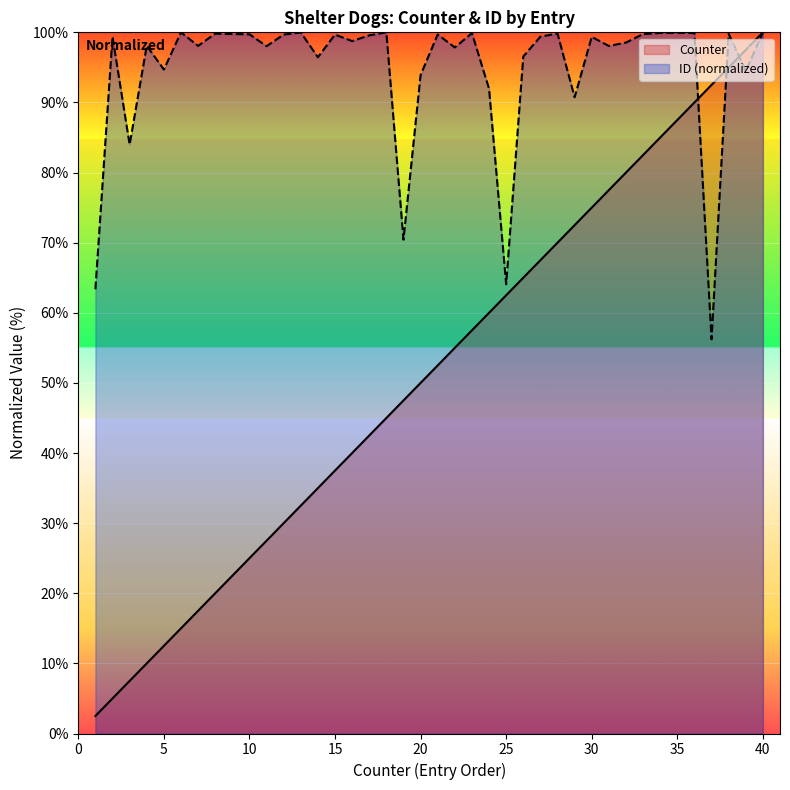

At 12, list the series in order from smallest to largest.

Counter, ID (normalized)